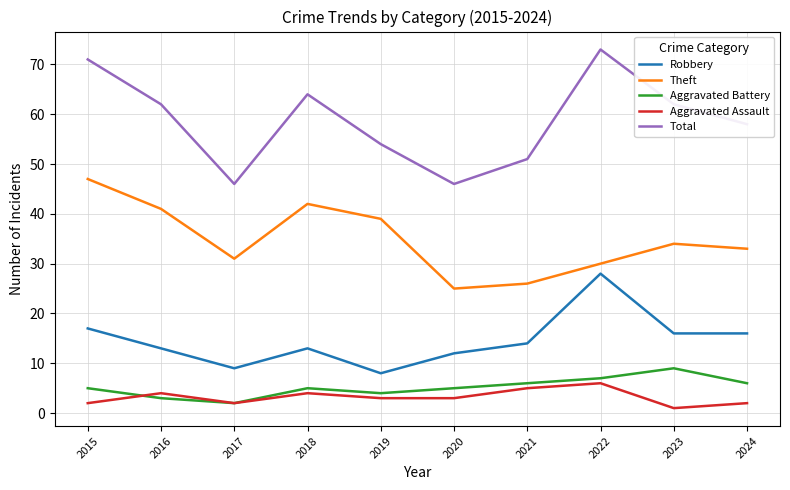

What are all the series names shown in the legend?

Robbery, Theft, Aggravated Battery, Aggravated Assault, Total